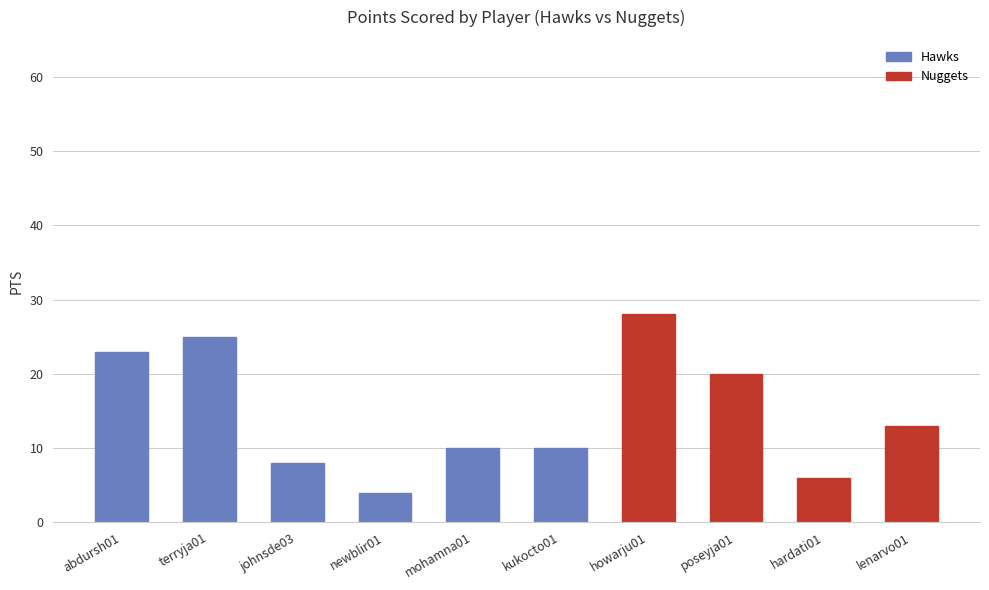

What is the change in value from terryja01 to johnsde03?

-17